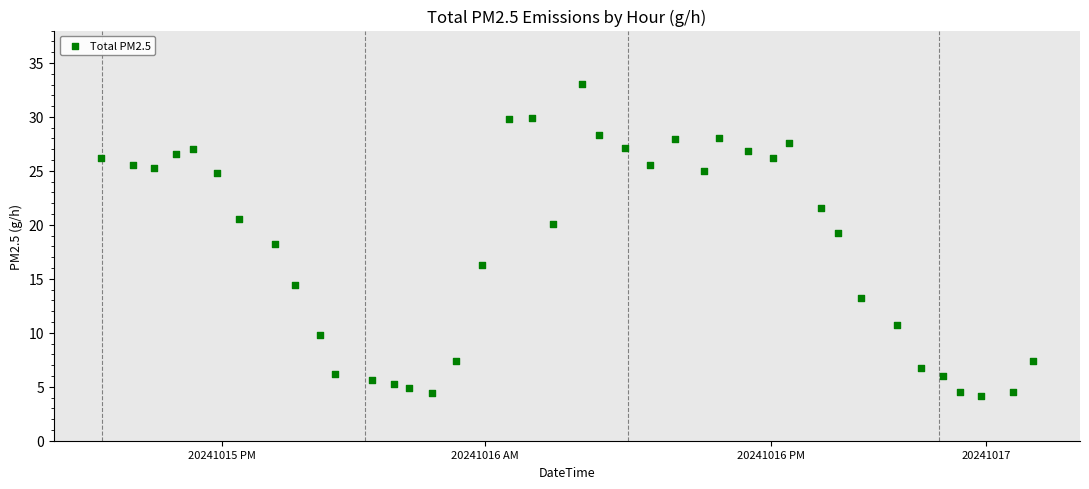

What is the range of X values (max minus min)?

39.0